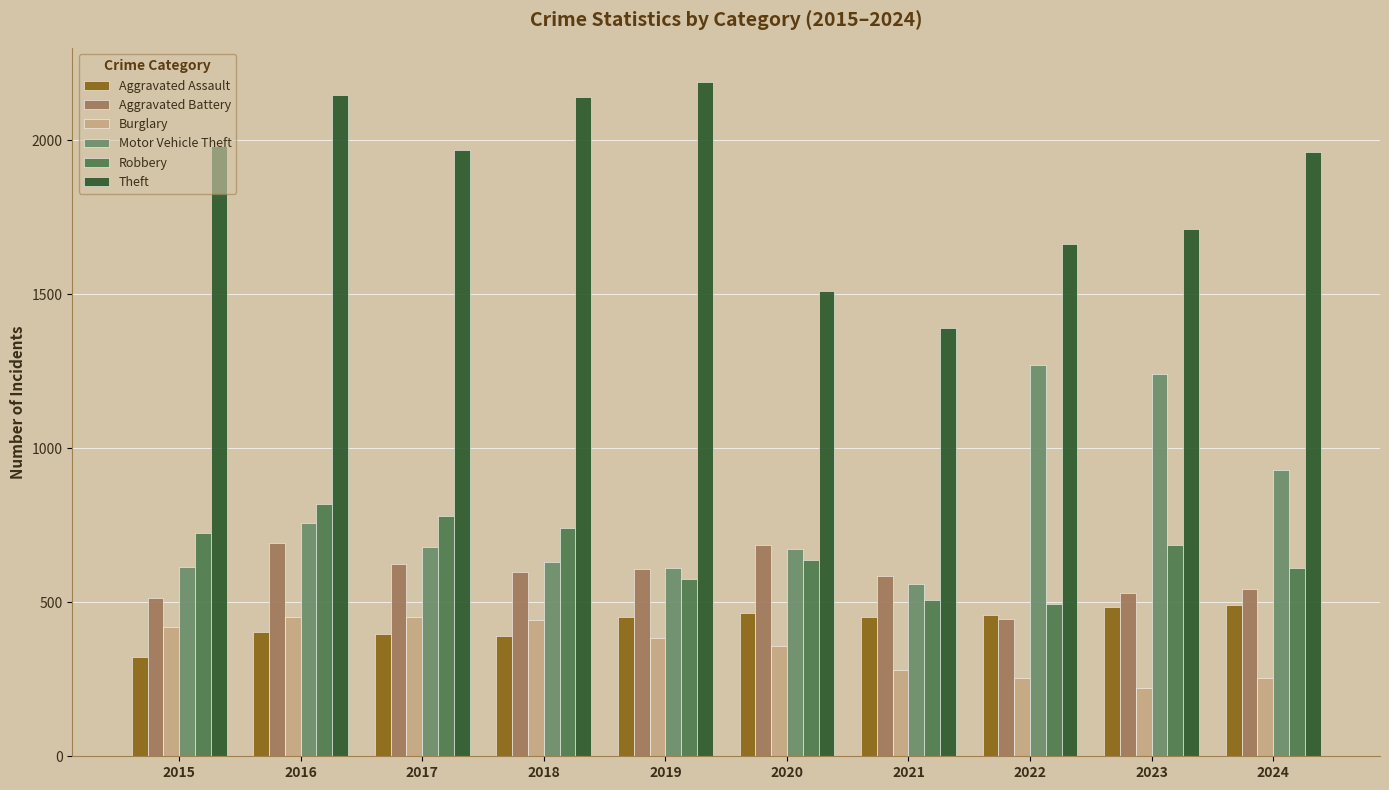

Which category has the lowest value in the Theft series?

2021